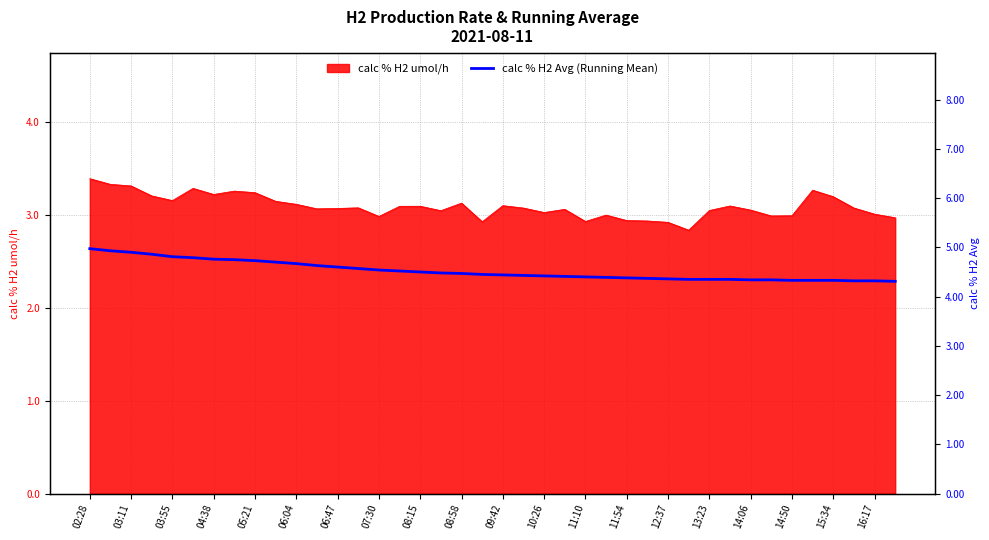

At which category does the chart reach its peak across all series?

02:28